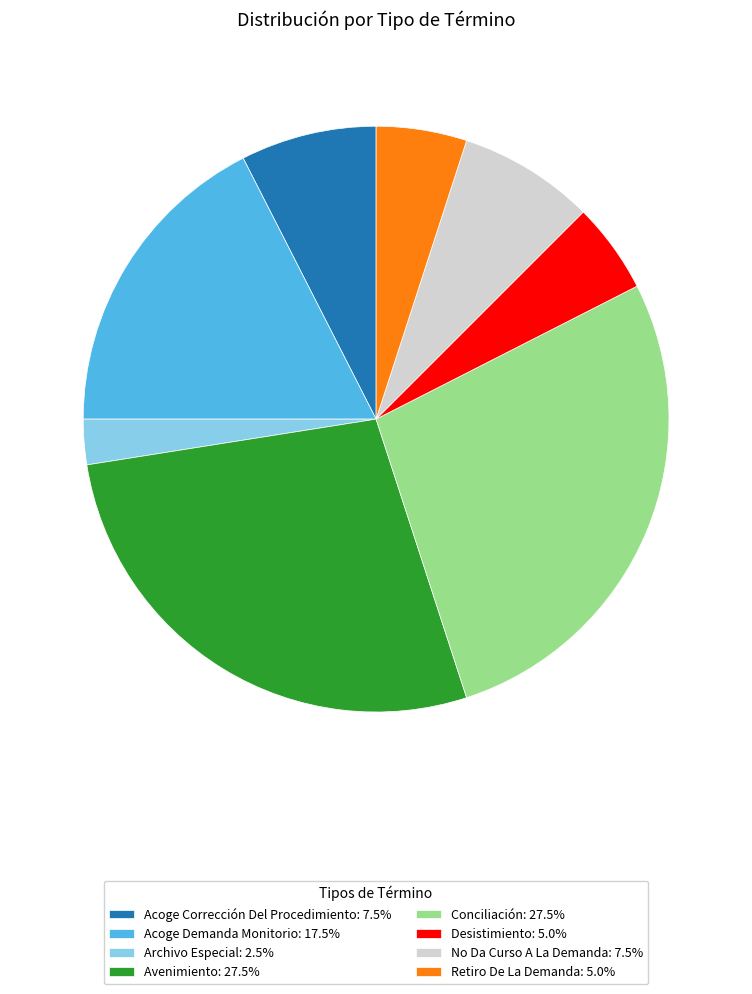

How many segments does this pie chart have?

8